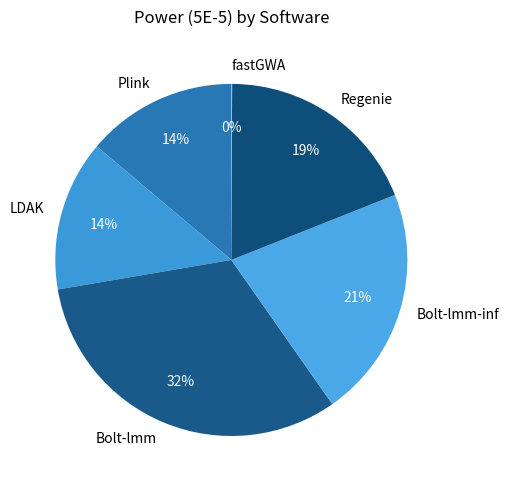

The LDAK slice represents 14% of the pie. True or false?

True